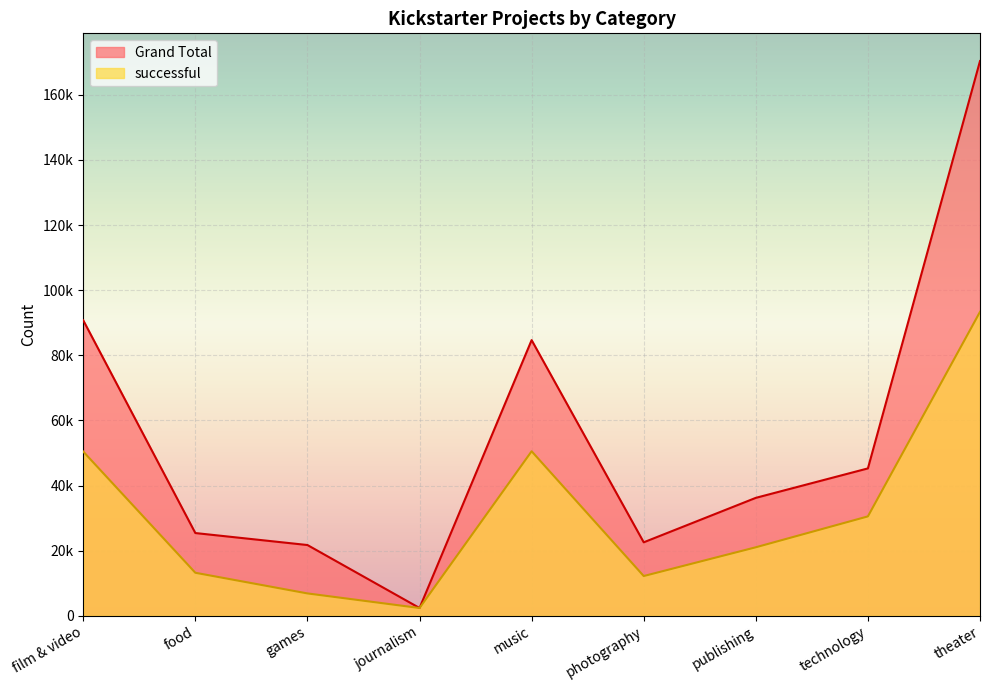

Where is the first local maximum for Grand Total?

music